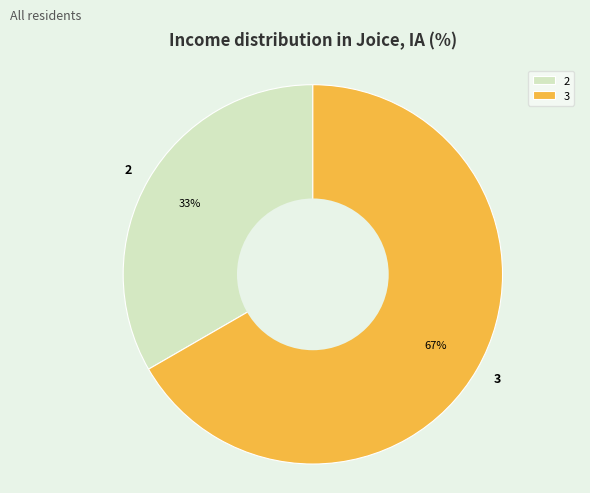

To the nearest percent, what percentage of the pie is 2?

33%